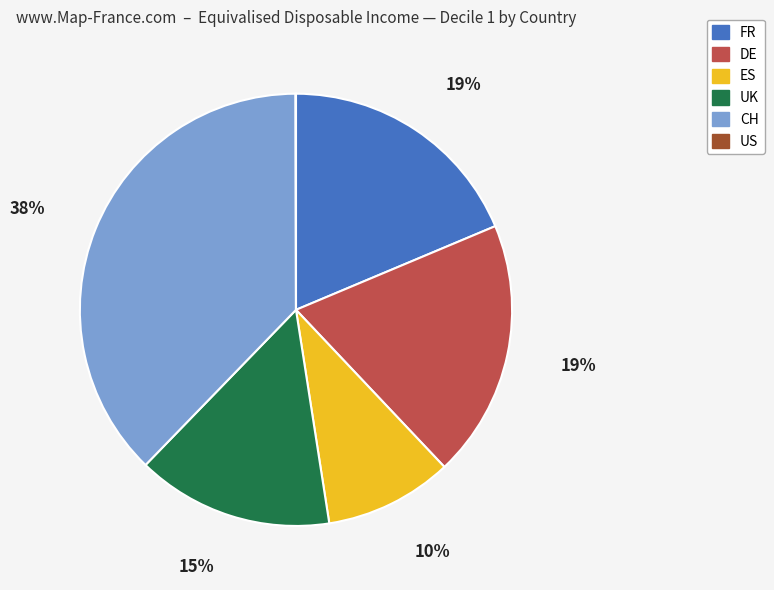

To the nearest percent, what percentage of the pie is DE?

19%